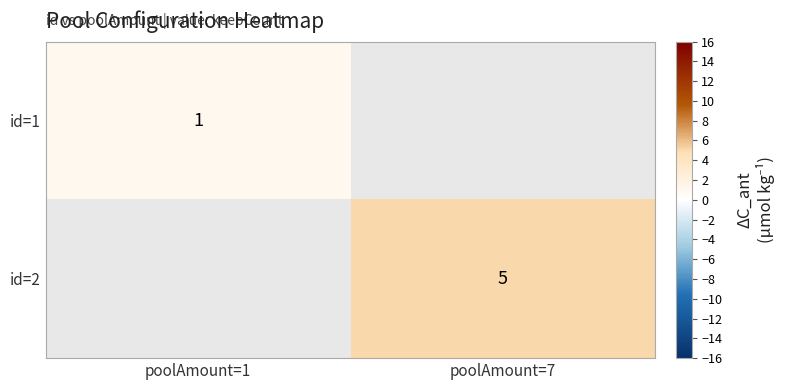

The value of id=2 at poolAmount=7 is 5. True or false?

True